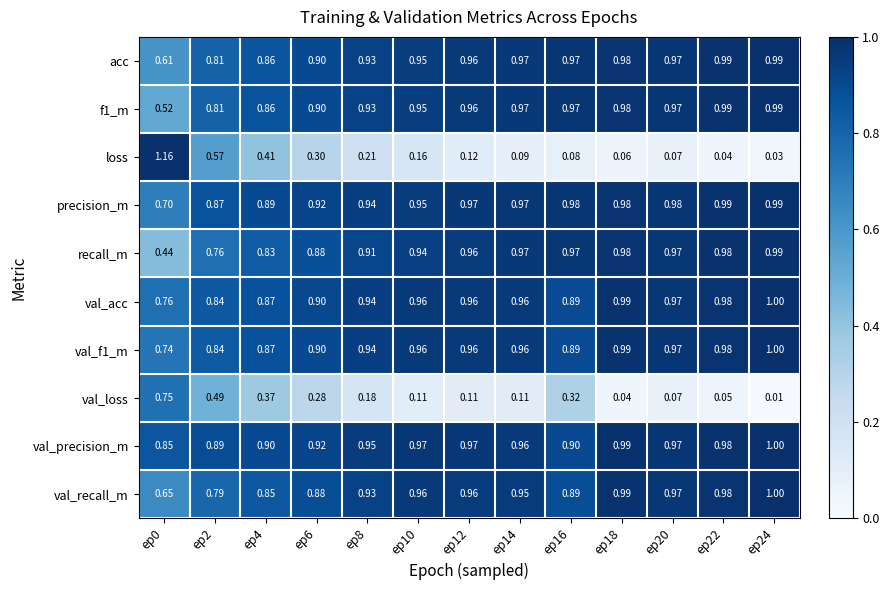

Which series has the largest total across all categories?

val_precision_m